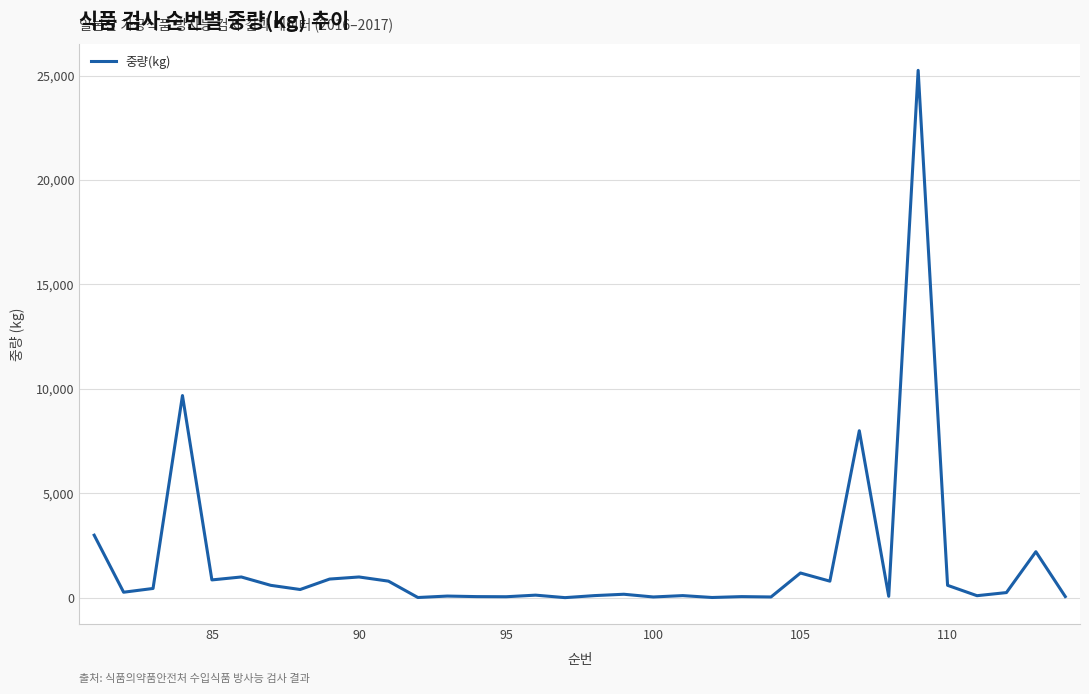

What is the maximum value shown in the chart?

25250